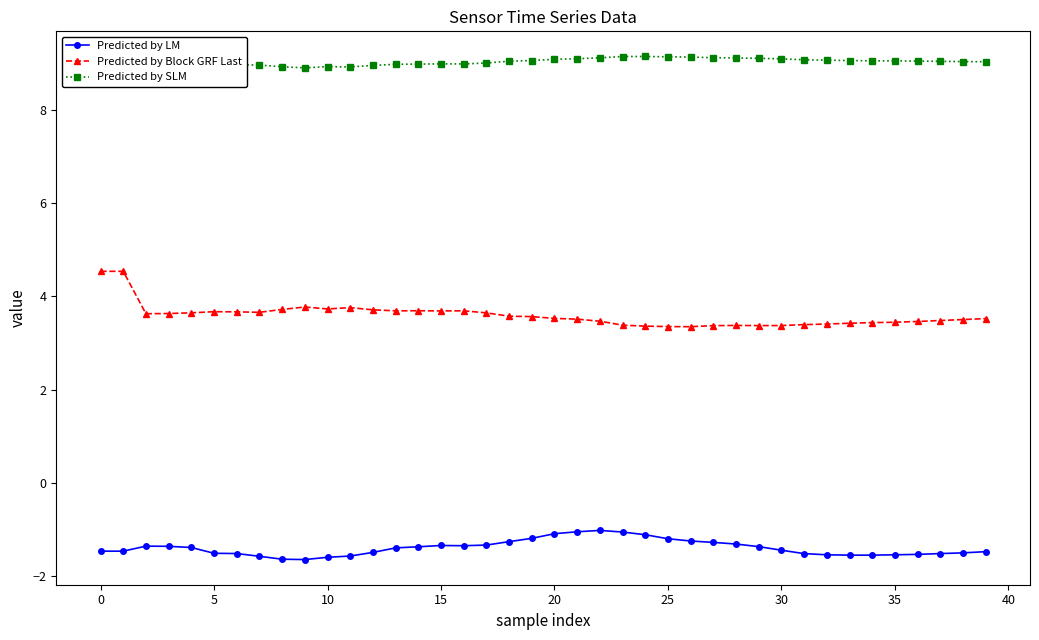

Does the chart display data point markers on the line(s)?

Yes